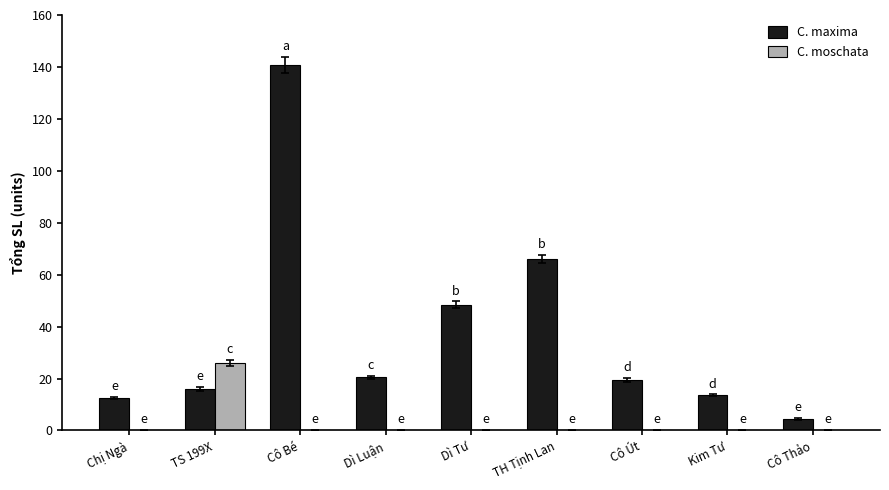

Are the bars grouped side by side (vs. stacked)?

Yes